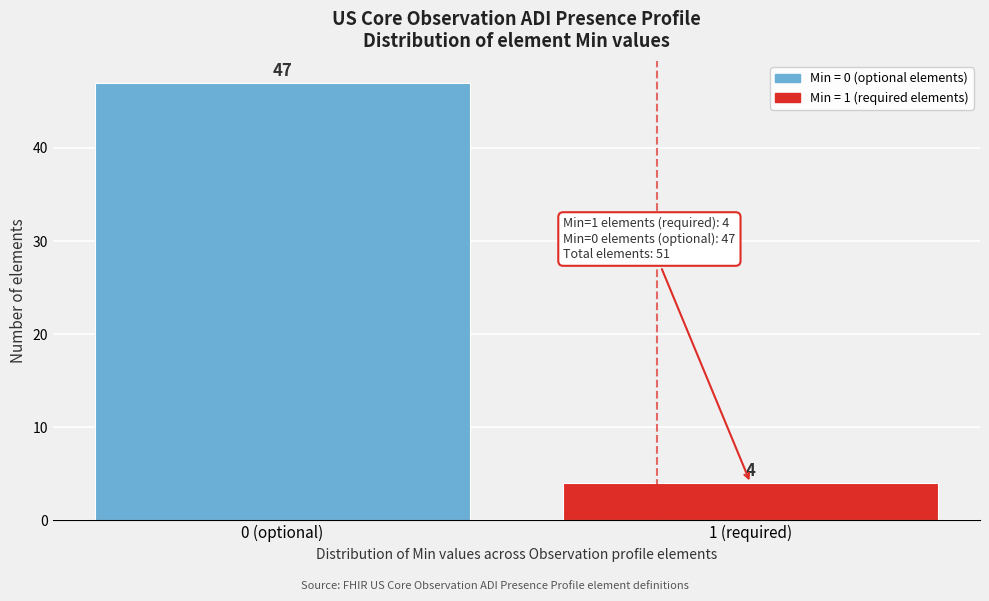

Reading left to right, what are all the values shown in this chart?

0 (optional)=47	1 (required)=4